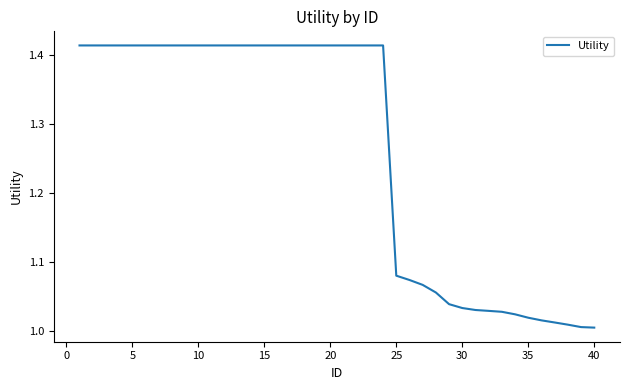

What is the difference between the maximum and minimum values?

0.4